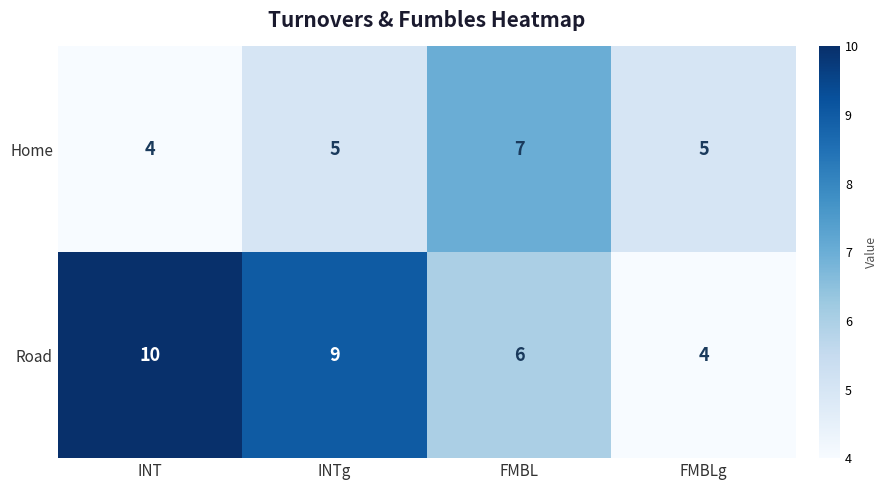

At which label does Road first exceed 9?

INT